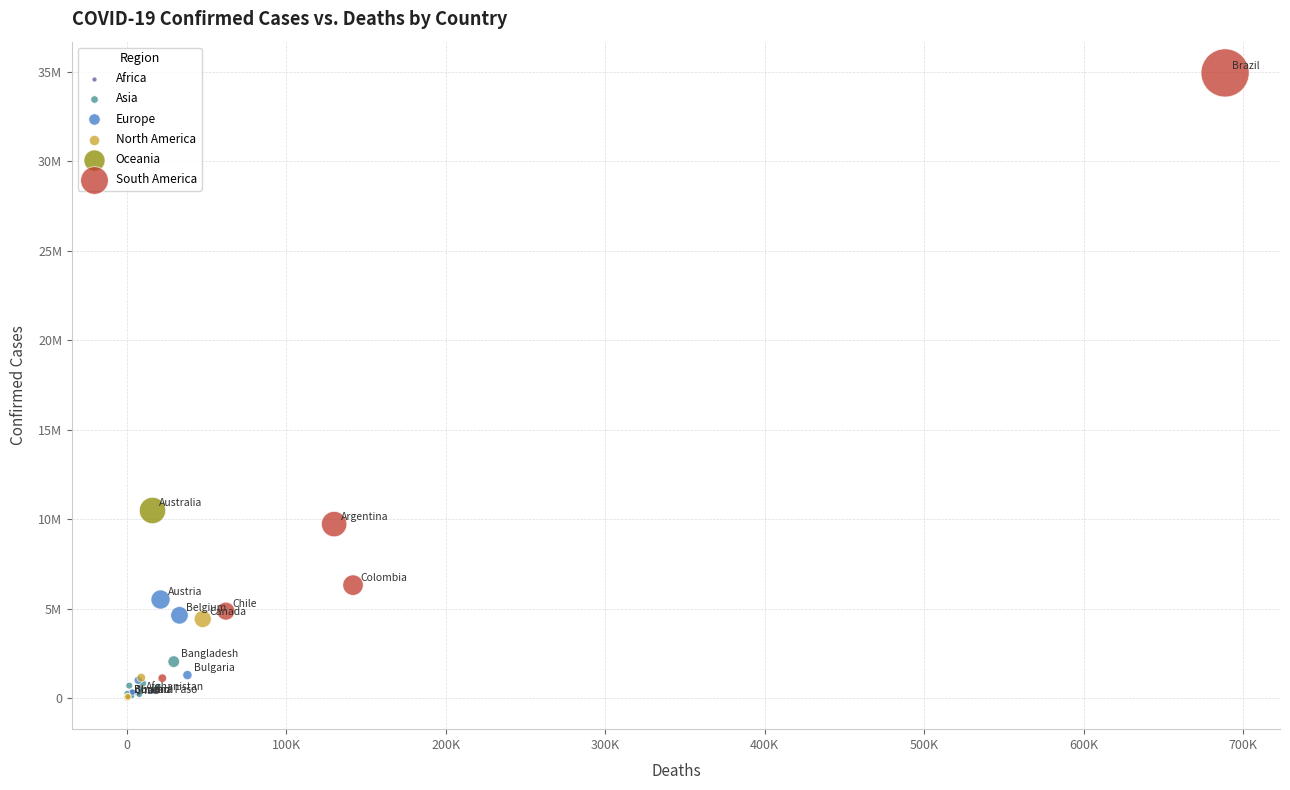

What are all the series names shown in the legend?

Africa, Asia, Europe, North America, Oceania, South America